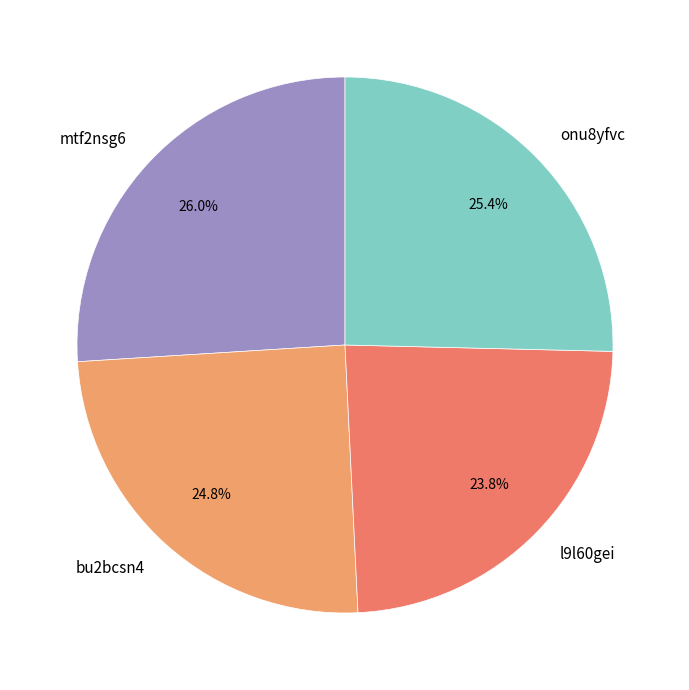

To the nearest percent, what percentage of the pie is bu2bcsn4?

25%